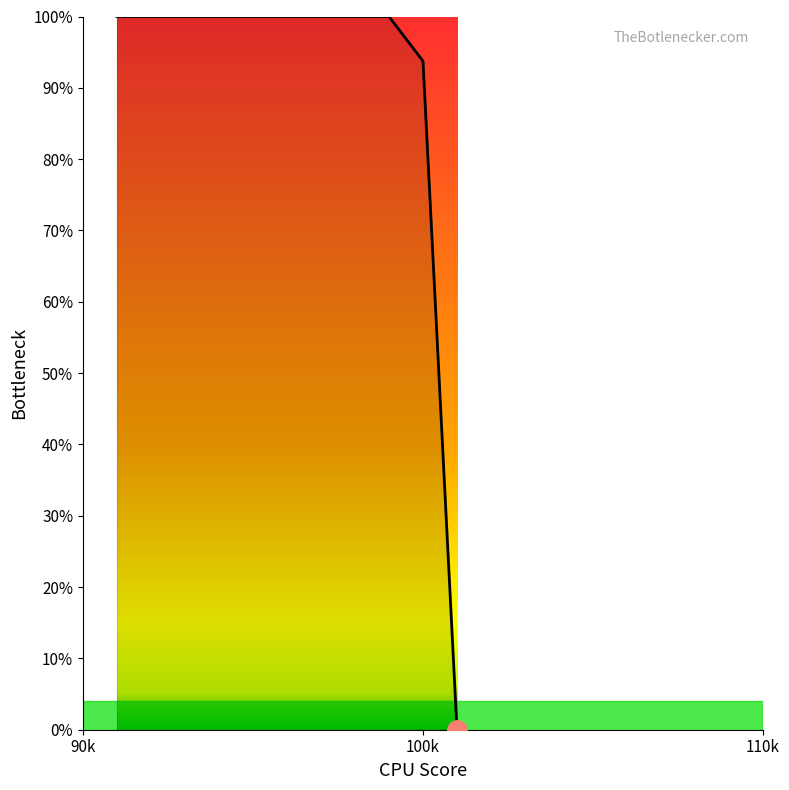

What is the difference between the maximum and minimum values?

100.0